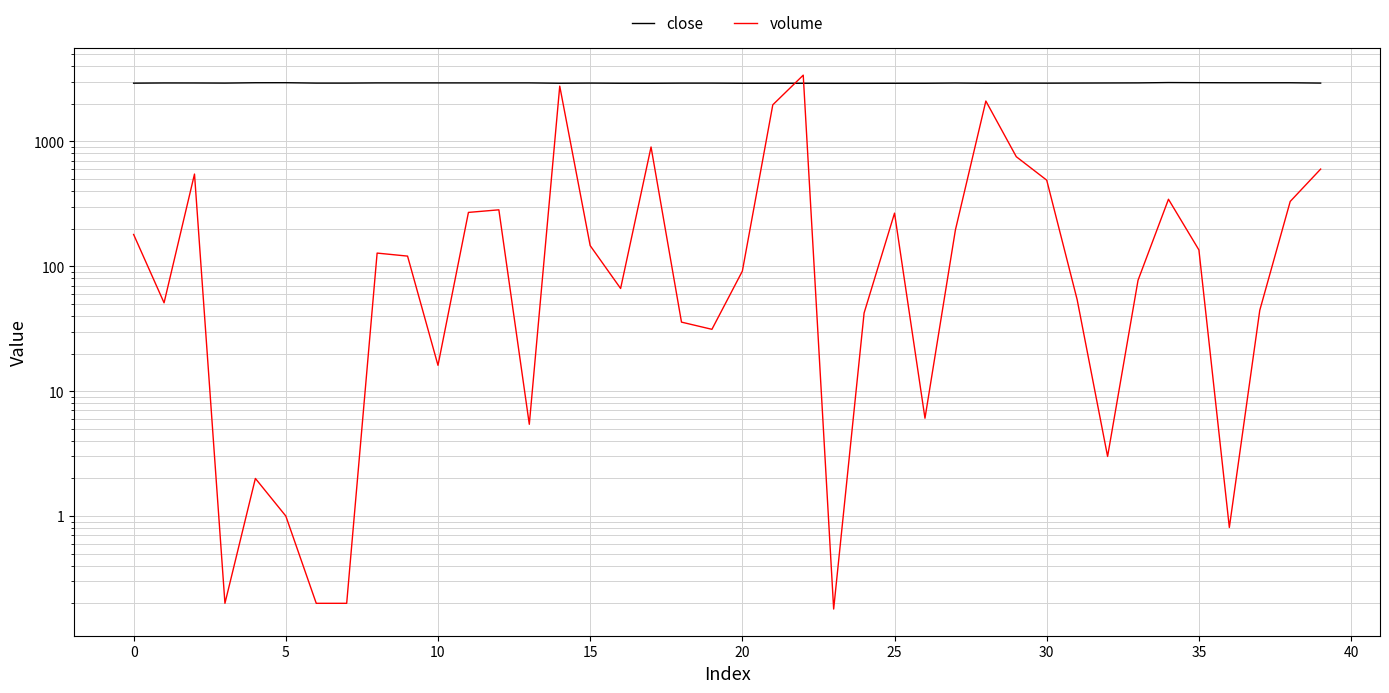

What is the total value across all series at 13?

2944.4